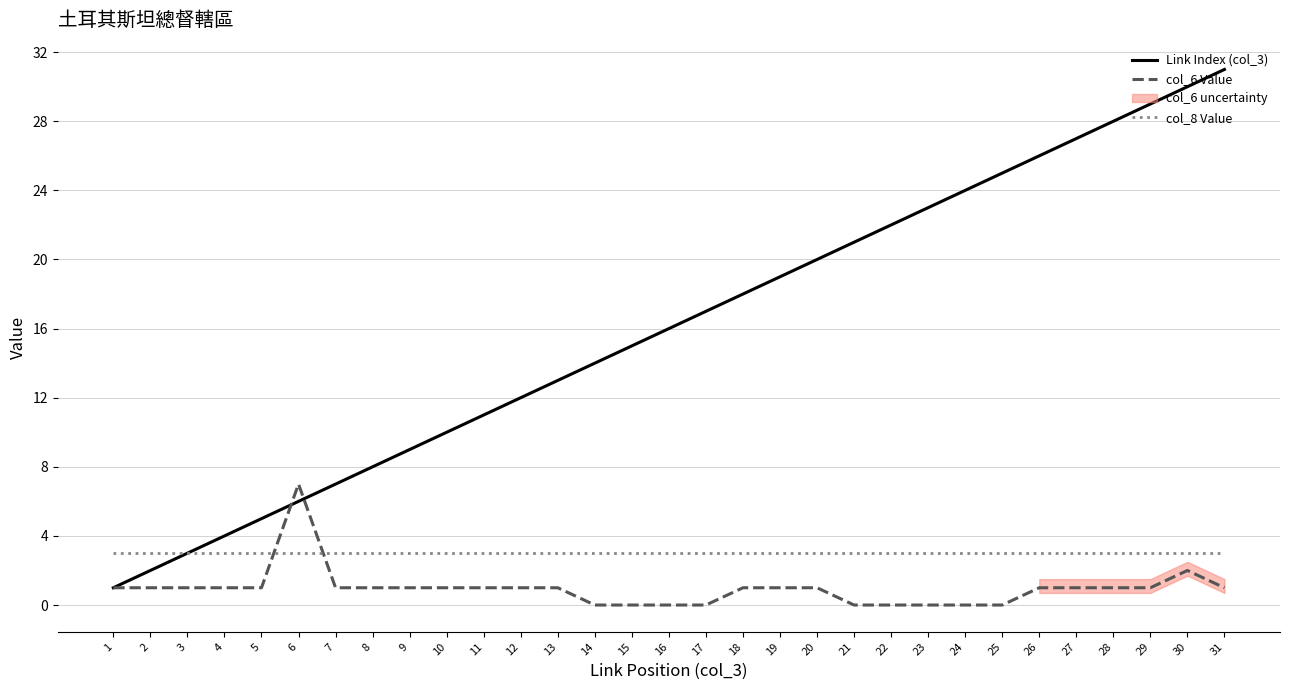

Rank the categories by col_8 Value value from lowest to highest.

1, 2, 3, 4, 5, 6, 7, 8, 9, 10, 11, 12, 13, 14, 15, 16, 17, 18, 19, 20, 21, 22, 23, 24, 25, 26, 27, 28, 29, 30, 31